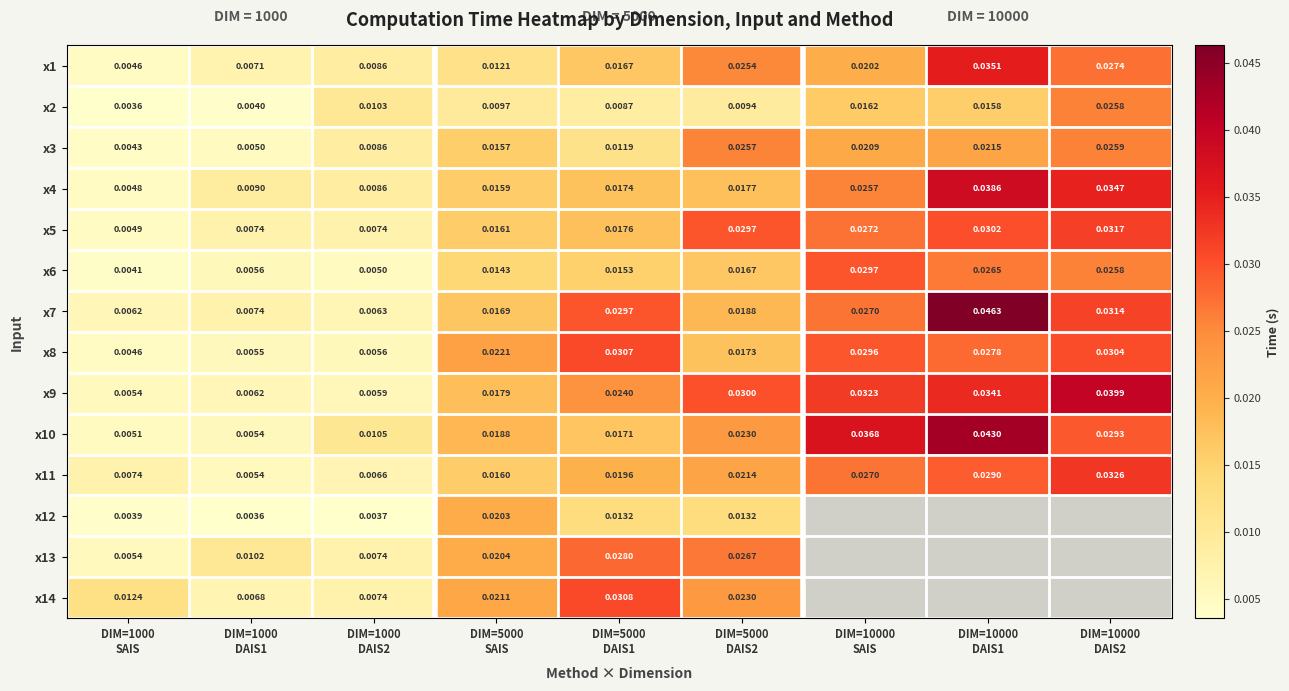

At which label is x4 closest to 0?

DIM=1000 SAIS